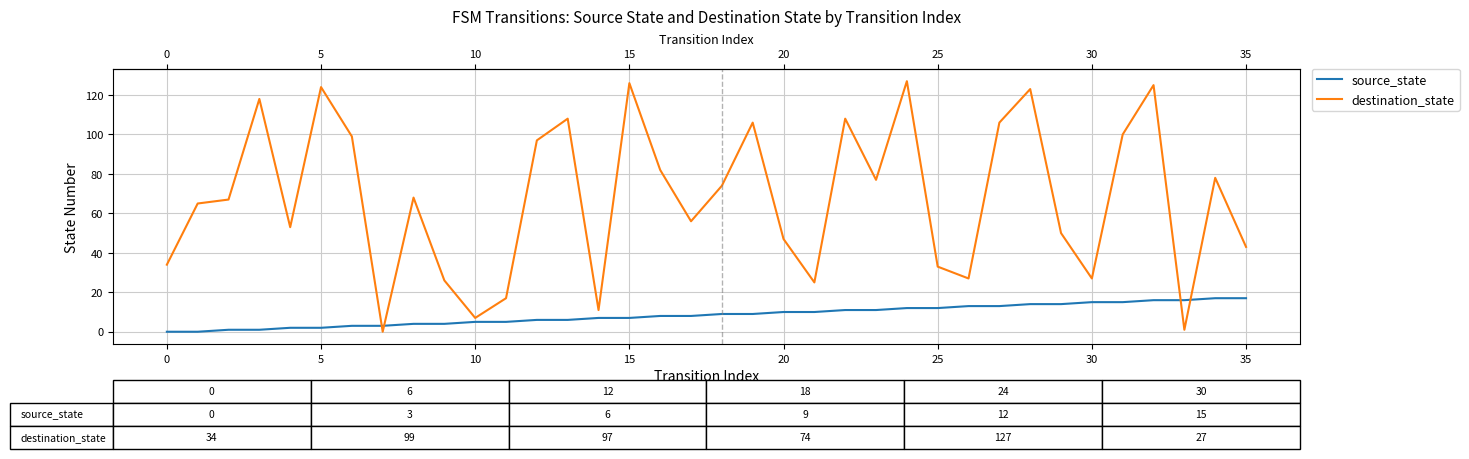

True or false: source_state and destination_state cross at least once.

True